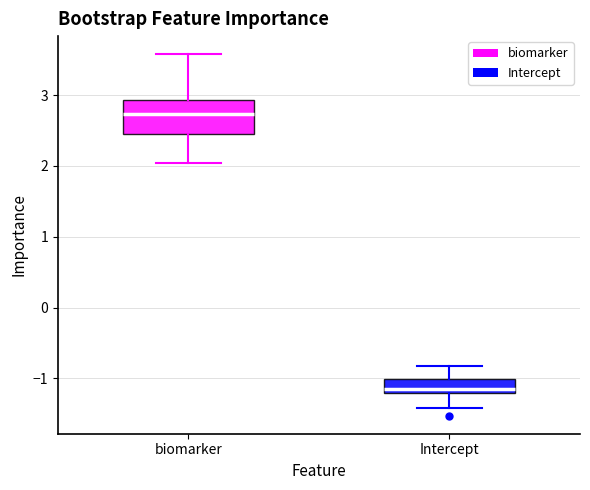

Reading left to right, transcribe this box plot: for each box, give where its median line is, the range the box spans, and where its two whiskers end, as read against the y-axis. The values are not printed on the chart, so give them approximately, as read against the axis.

biomarker: median 2.7, box 2.5 to 2.9, whiskers 2.0 to 3.6
Intercept: median -1.2 (just above the box's lower edge), box -1.2 to -1.0, whiskers -1.4 to -0.8